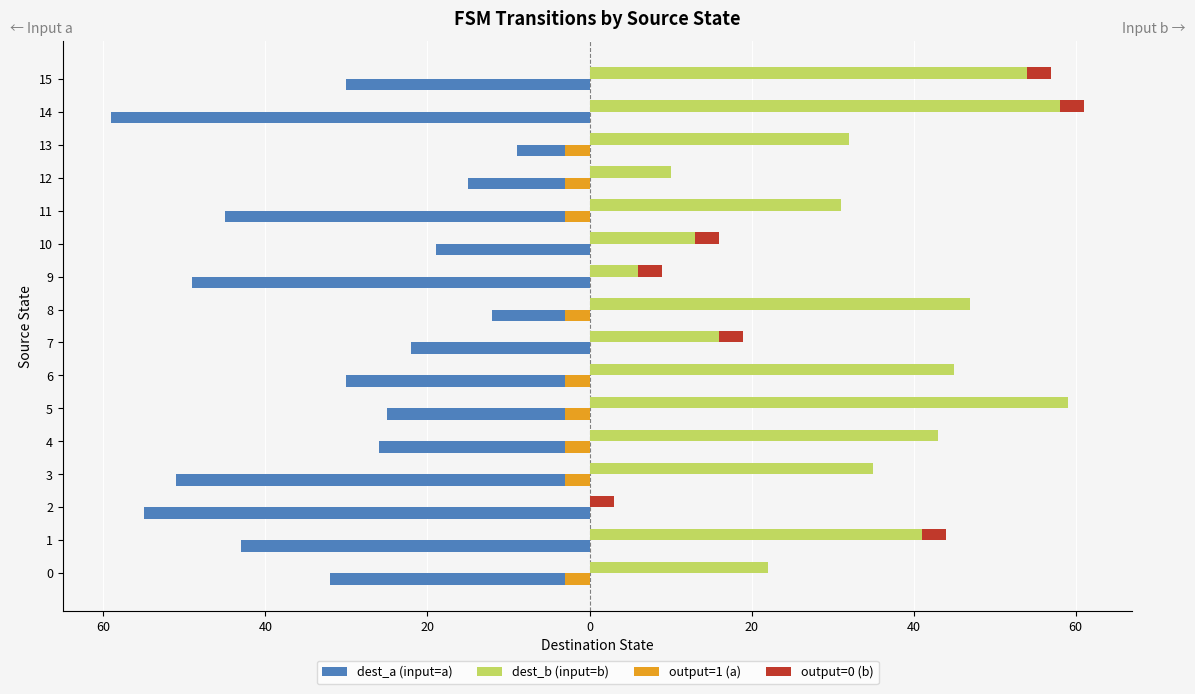

Is it true that output=1 (a) equals -2 at 1?

False